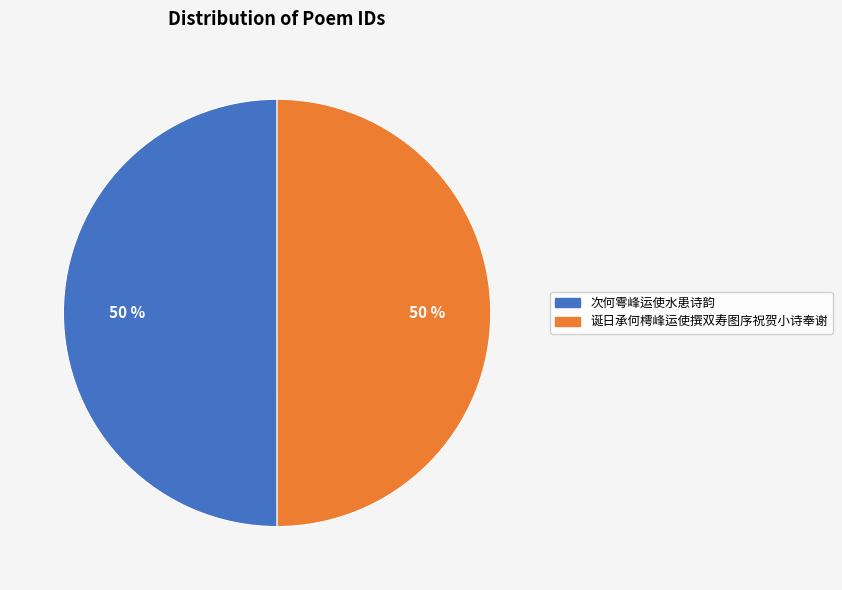

Approximately how many times larger is the value at 次何雩峰运使水患诗韵 compared to 诞日承何樗峰运使撰双寿图序祝贺小诗奉谢?

1.0